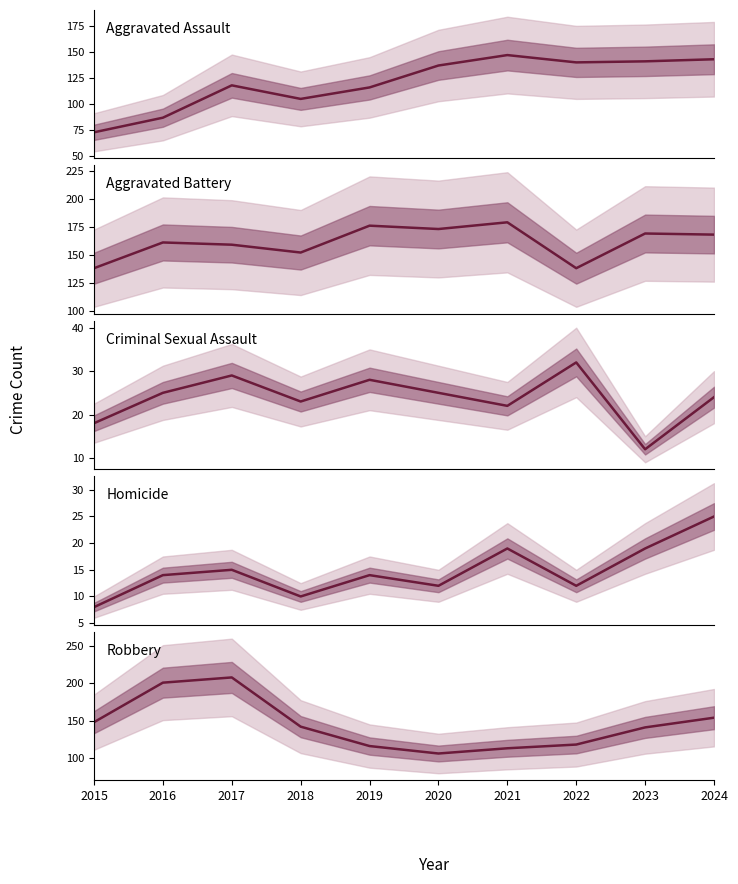

Where is Robbery nearest to the value 157?

2024